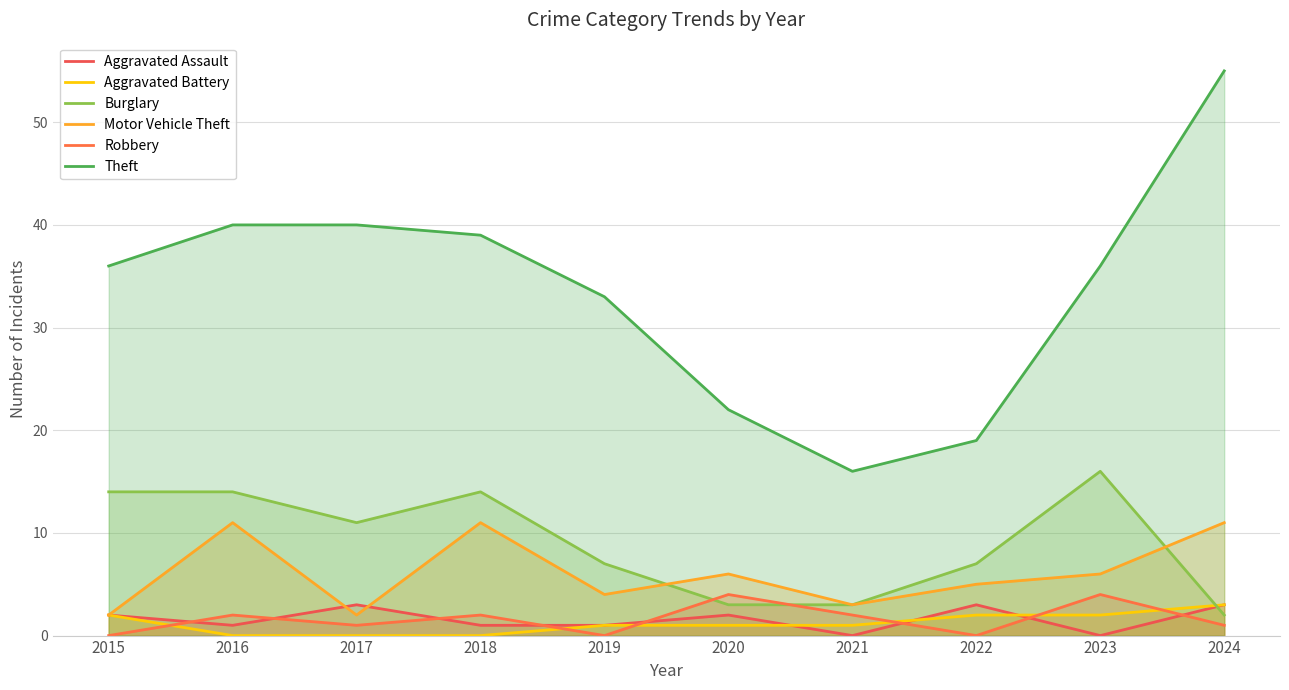

How many positive values does the Aggravated Battery series have?

7